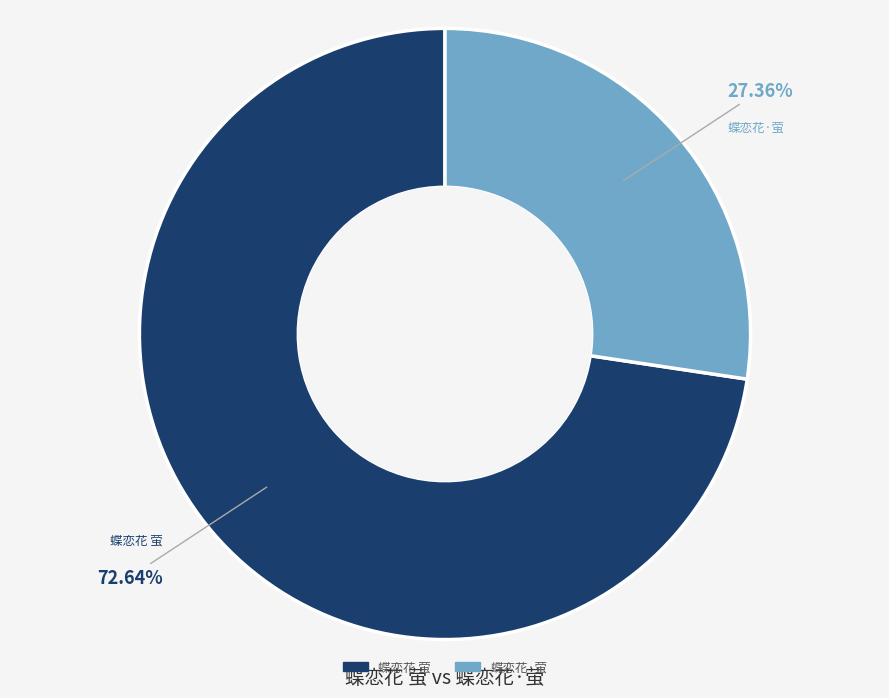

Count the number of slices in the pie.

2